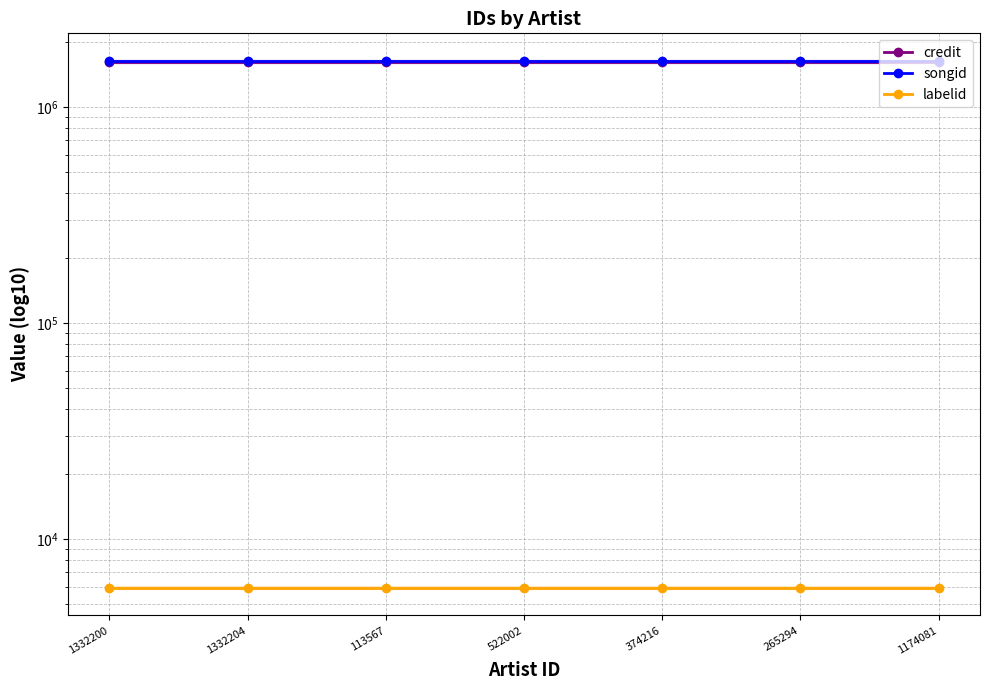

What is the lowest value of the songid series?

1624841